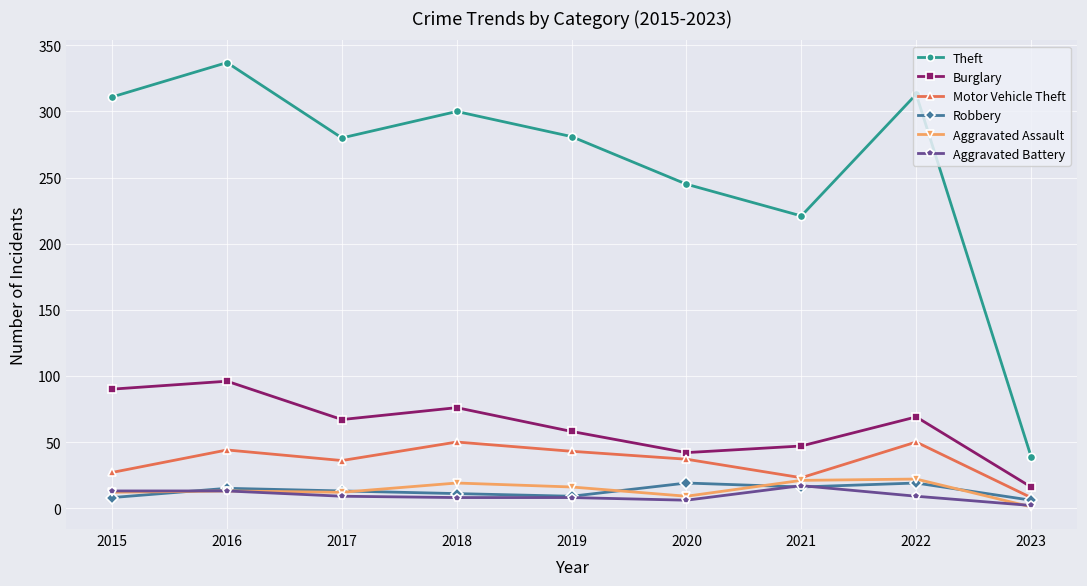

True or false: Motor Vehicle Theft and Burglary cross at least once.

False